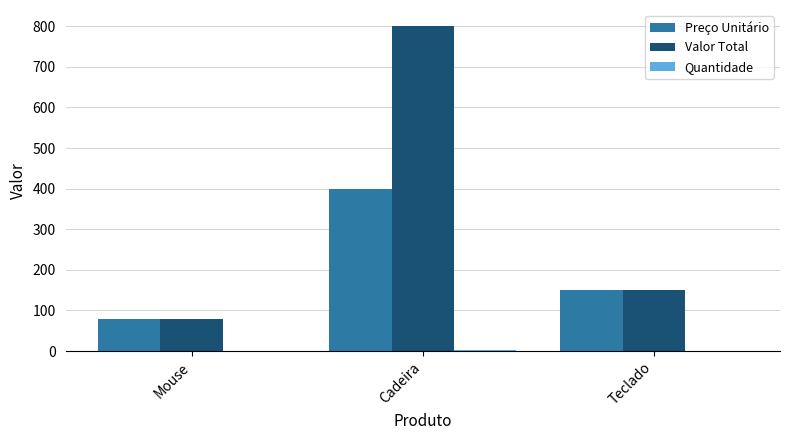

True or false: Preço Unitário has a value of 150 at Teclado.

True